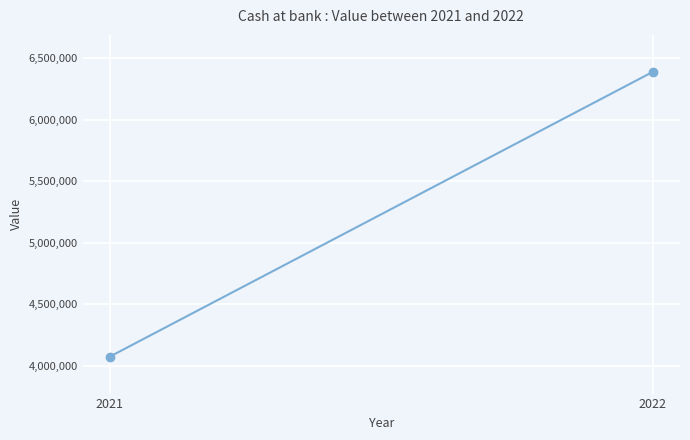

Approximately how many times larger is the value at 2021 compared to 2022?

0.6